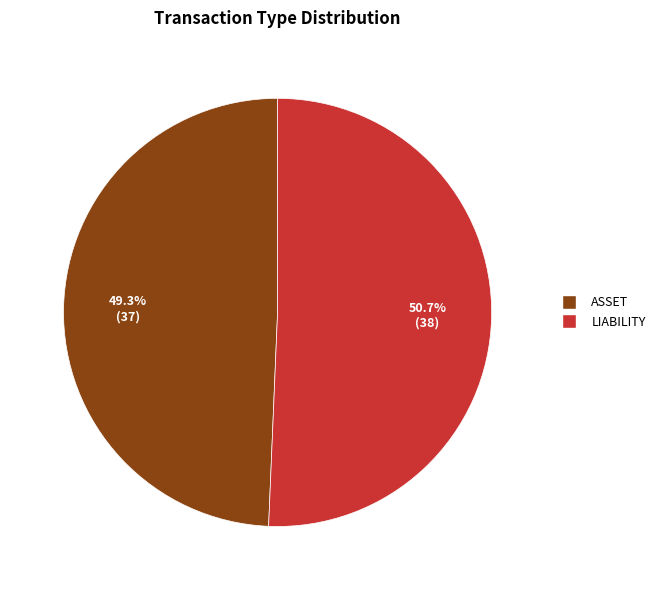

Which has a higher value, ASSET or LIABILITY?

LIABILITY